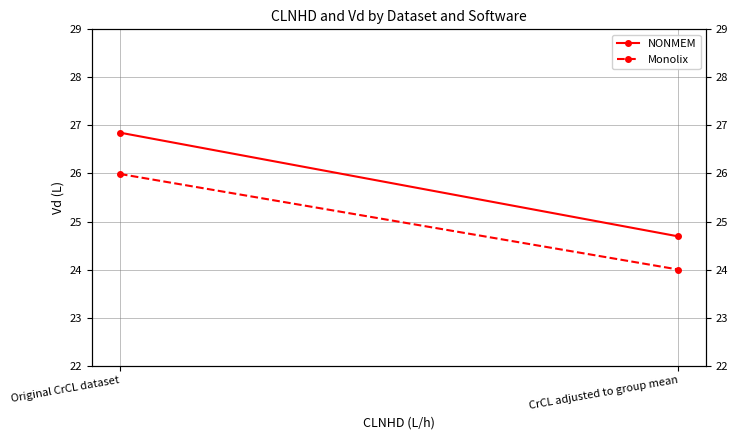

What position from the left is CrCL adjusted to group mean?

2